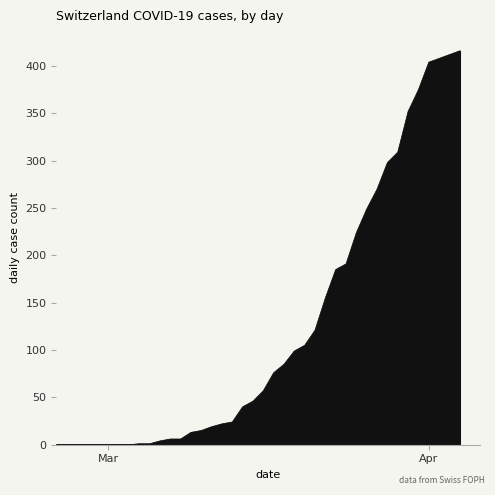

What is the difference between the maximum and minimum values?

416